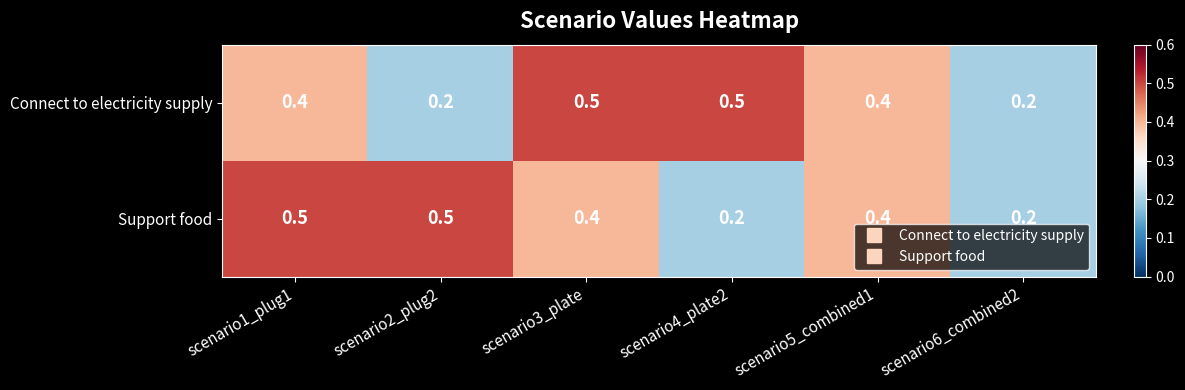

What is the total value across all series at scenario6_combined2?

0.4